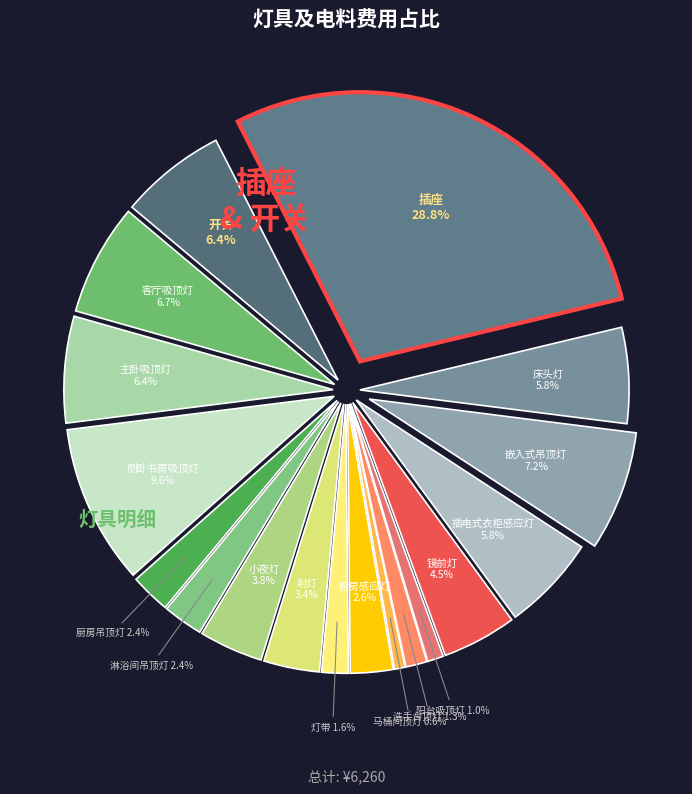

Does 阳台吸顶灯 represent more than half of the total?

No